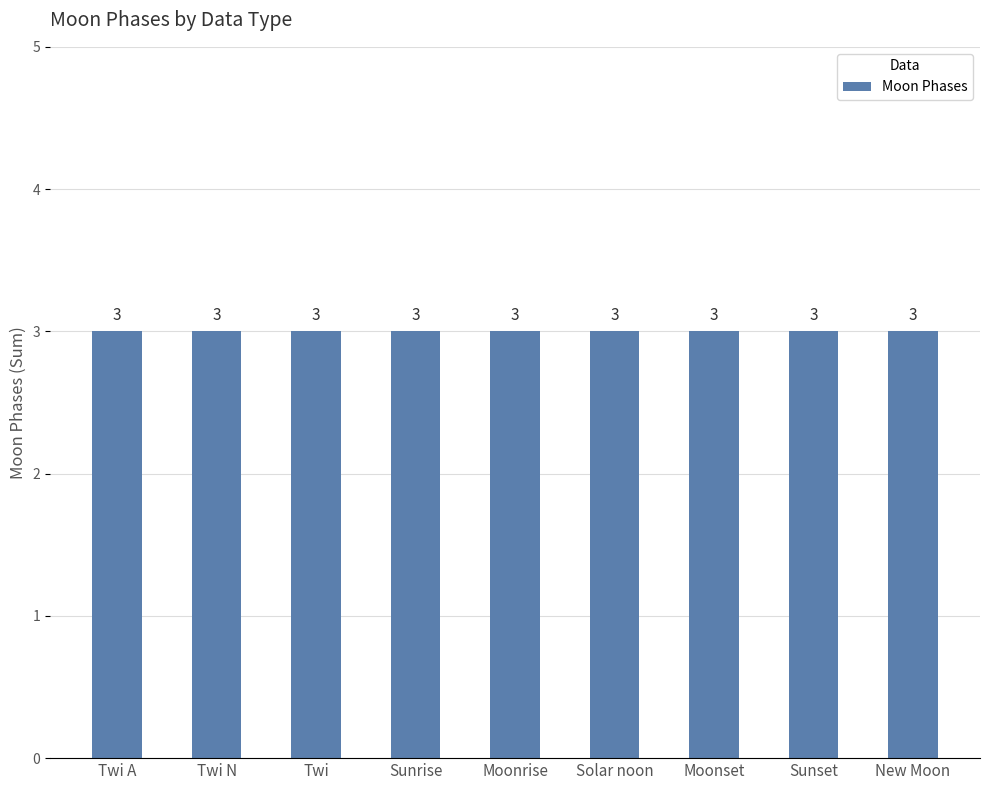

Count the number of data series in this chart.

1